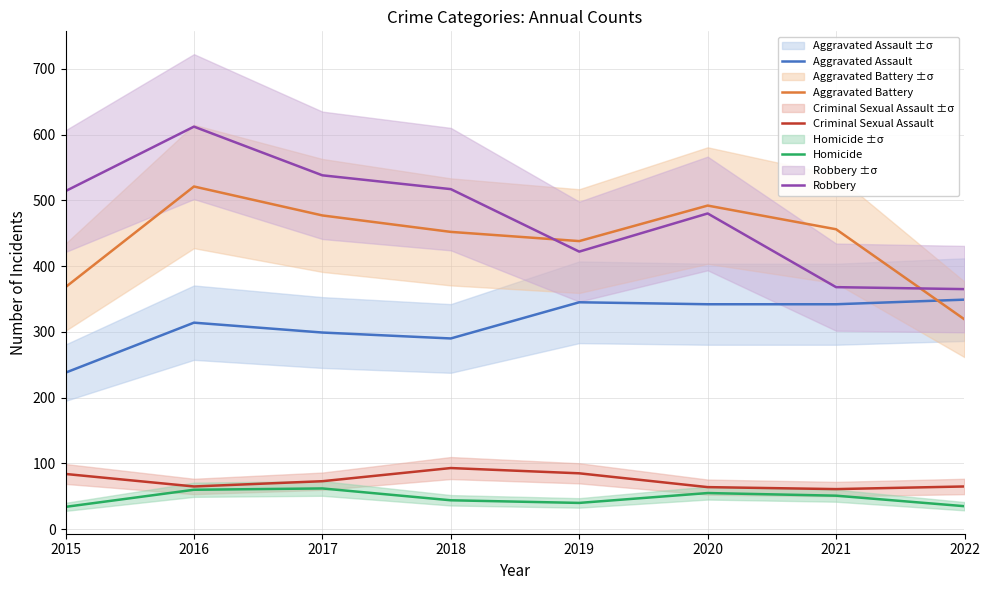

Where do Aggravated Battery and Robbery first cross each other?

2018 and 2019